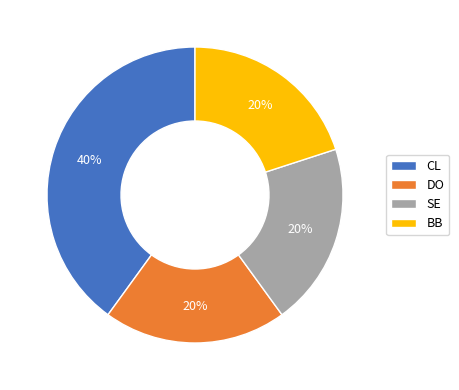

What is the largest slice in the pie chart?

CL